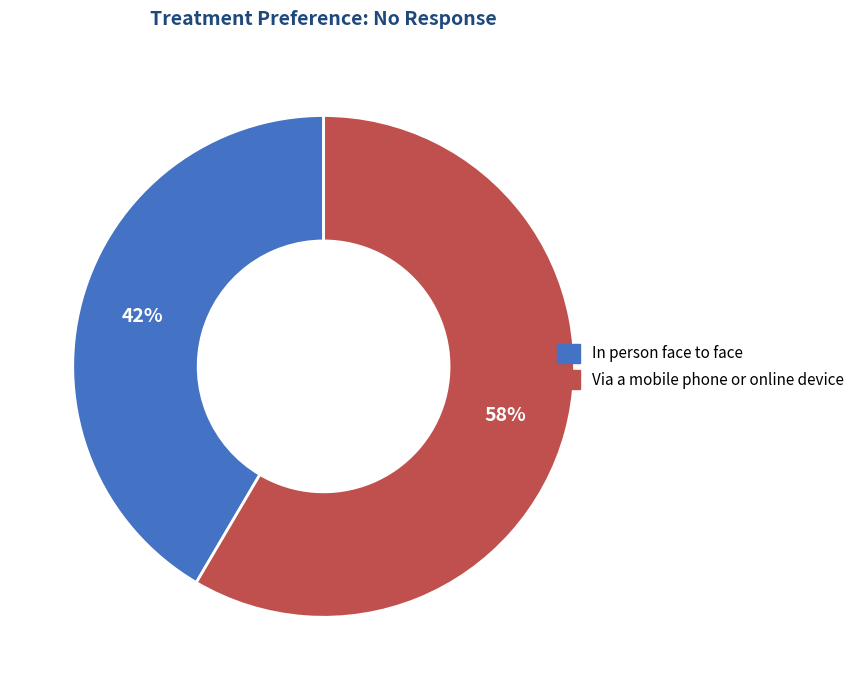

What is the largest slice in the pie chart?

Via a mobile phone or online device